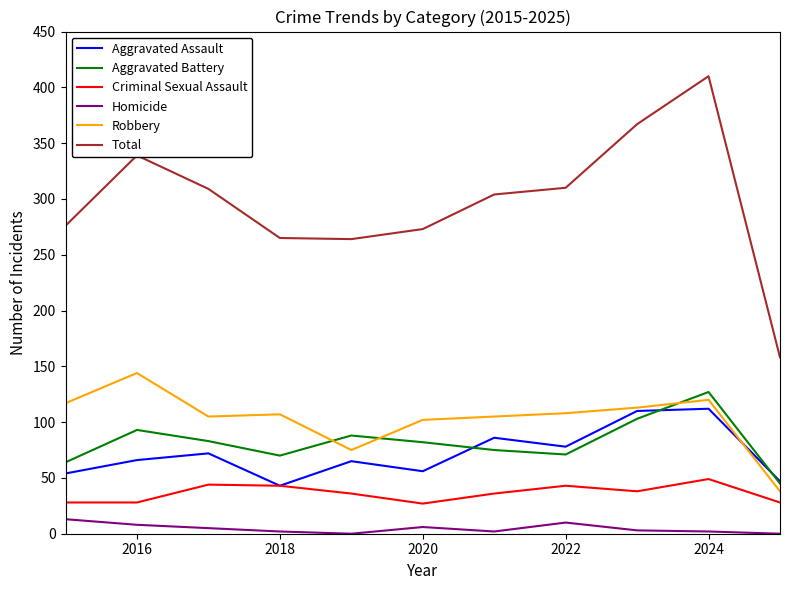

In Robbery, how many points are lower than both neighbors (excluding endpoints)?

2